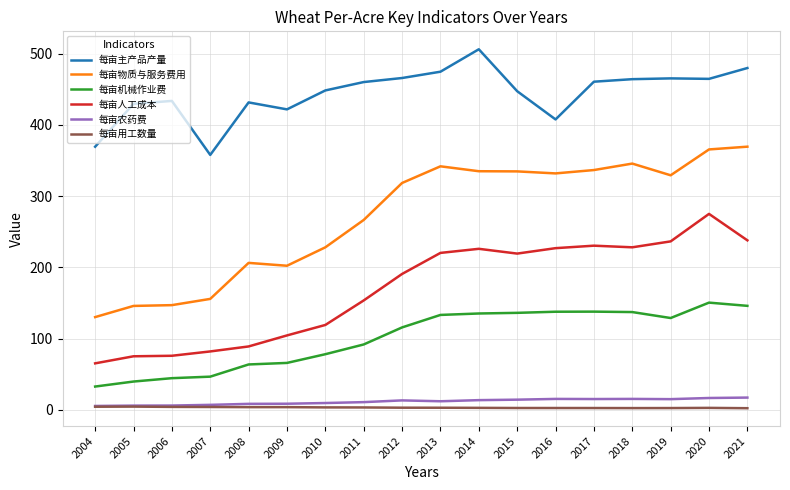

How many categories are shown in the chart?

18